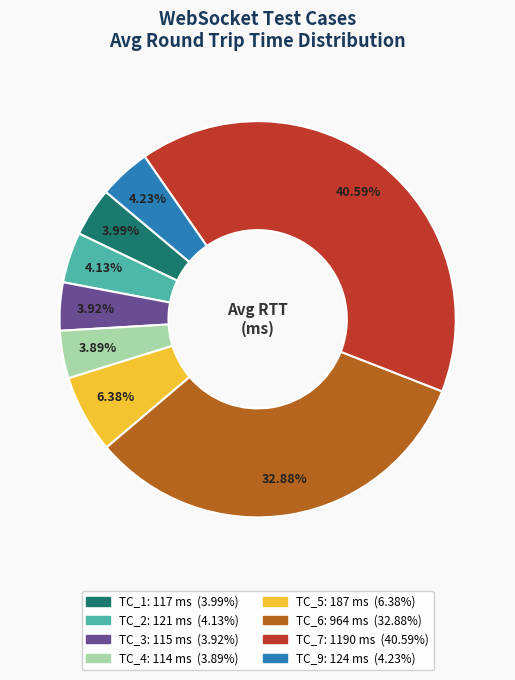

Is there any slice that represents more than half of the pie?

No